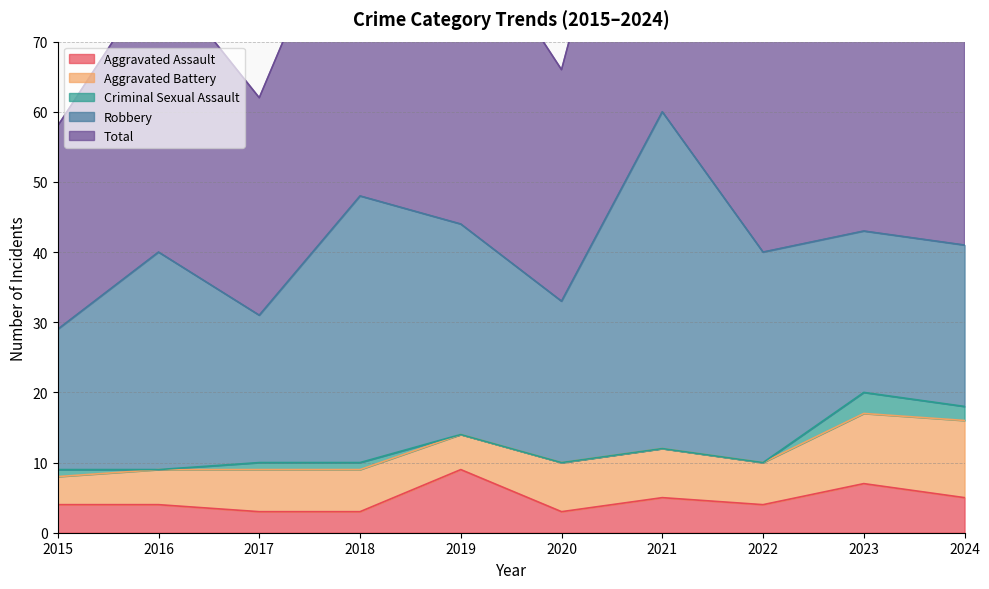

Where is the first local maximum for Aggravated Assault?

2019